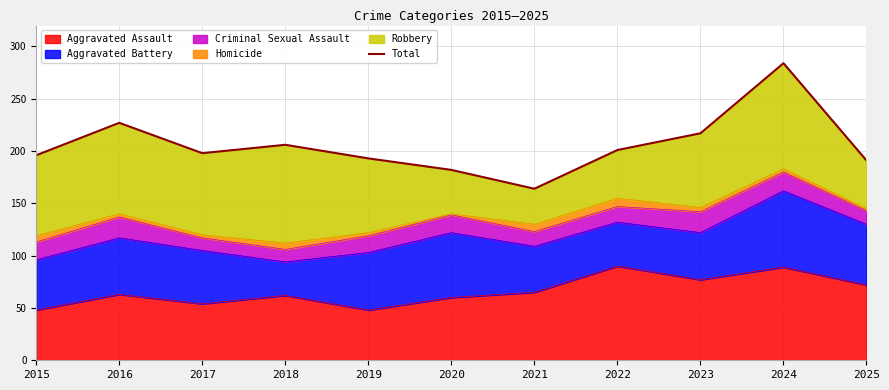

What is the value of the 11th point from the left?

191